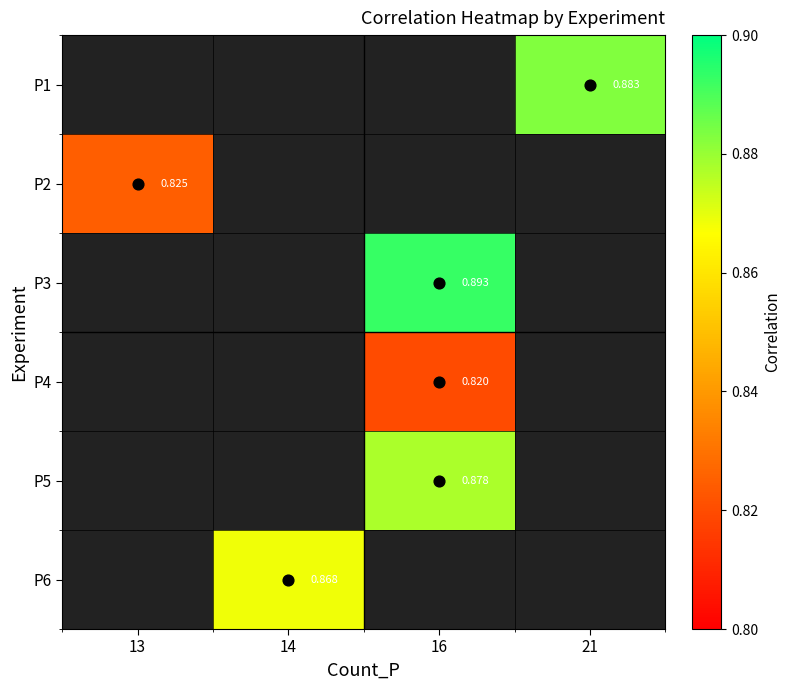

What is the smallest value displayed?

0.8